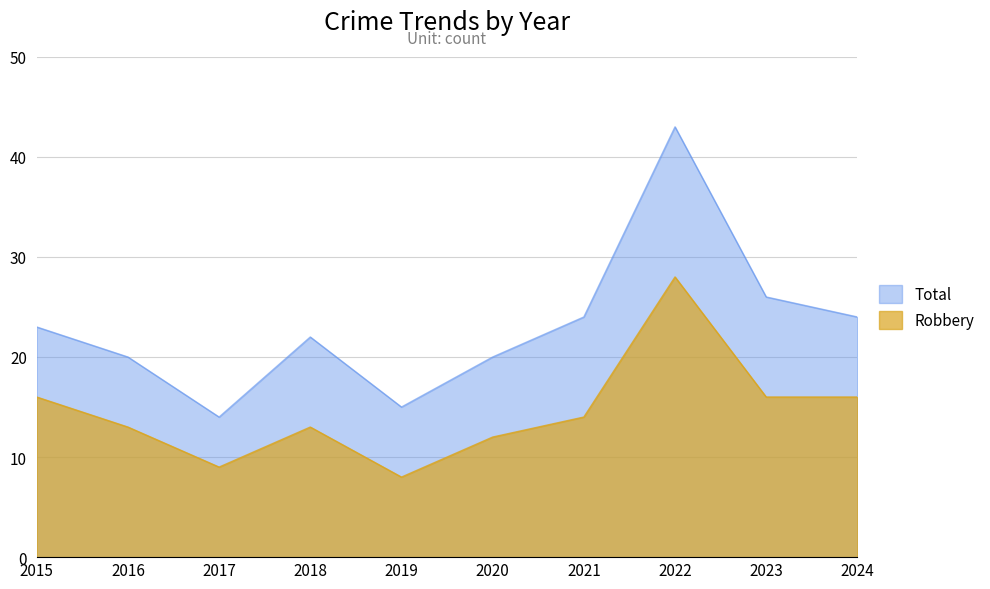

True or false: Robbery and Total cross at least once.

False